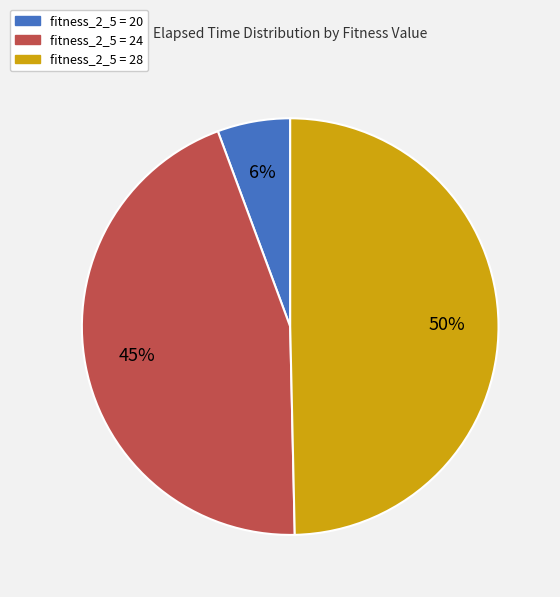

To the nearest percent, what is the average slice percentage?

33%